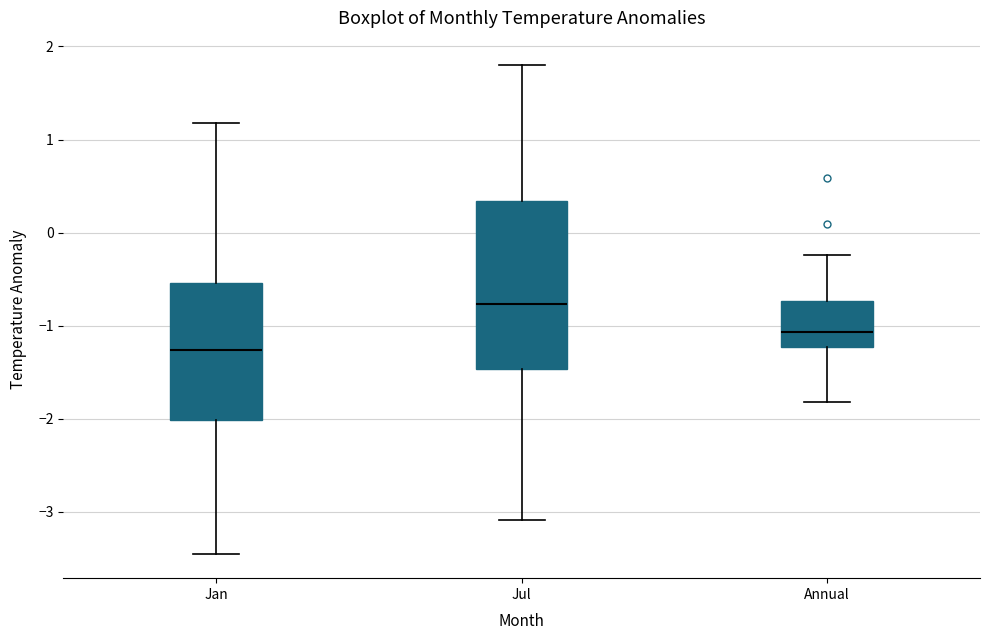

Which box's median line is the lowest?

Jan